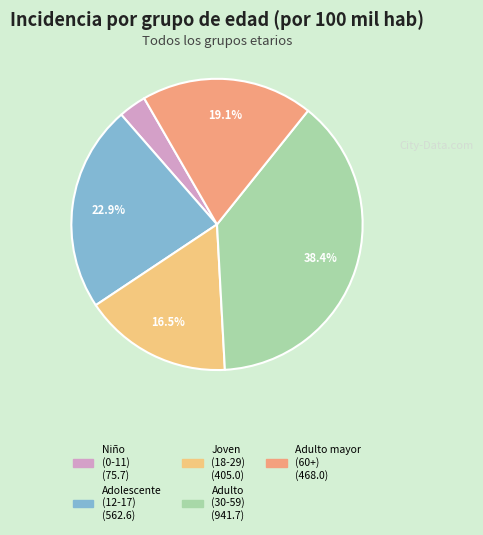

To the nearest percent, what is the average slice percentage?

20%